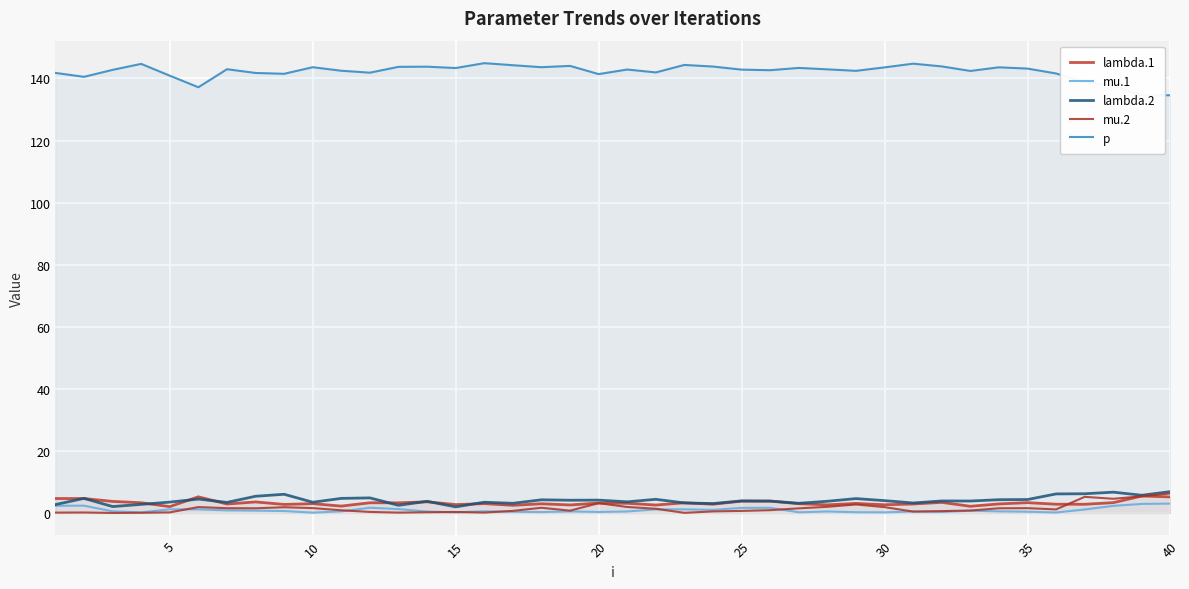

What is the total value across all series at 30?

151.7